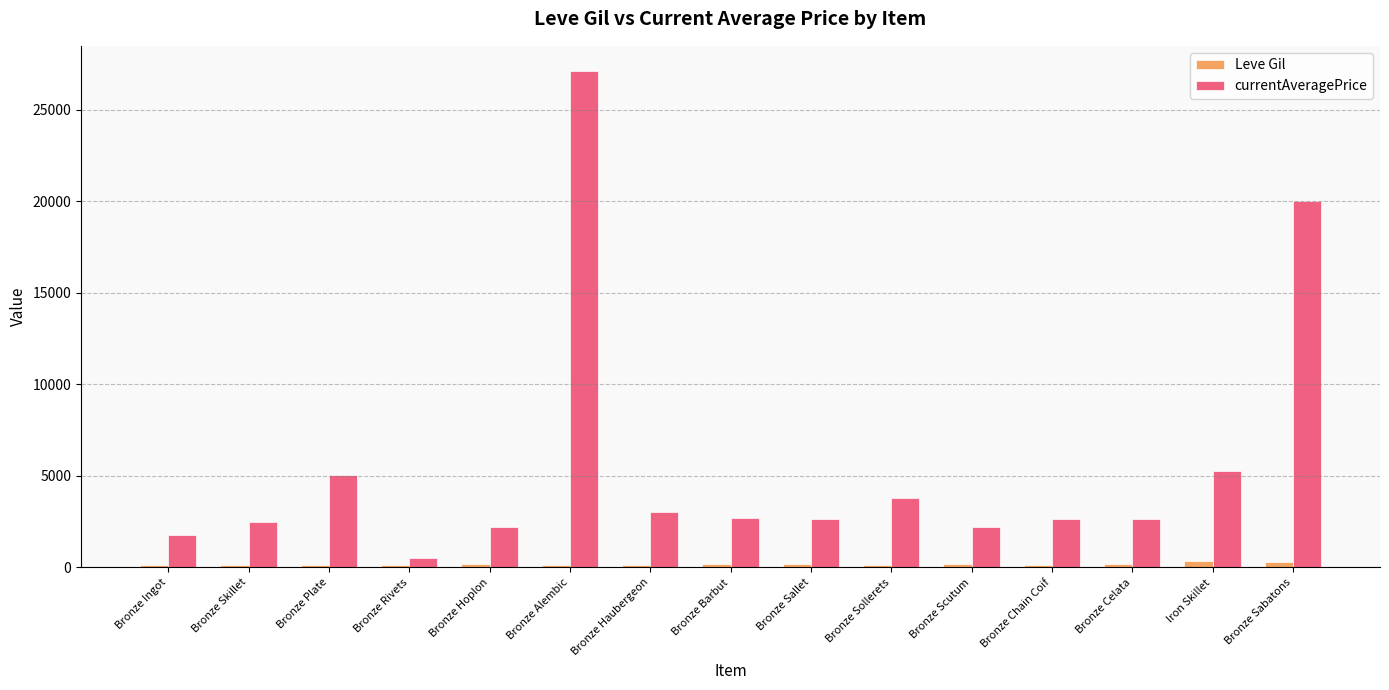

How many values in the Leve Gil series are below 144?

5